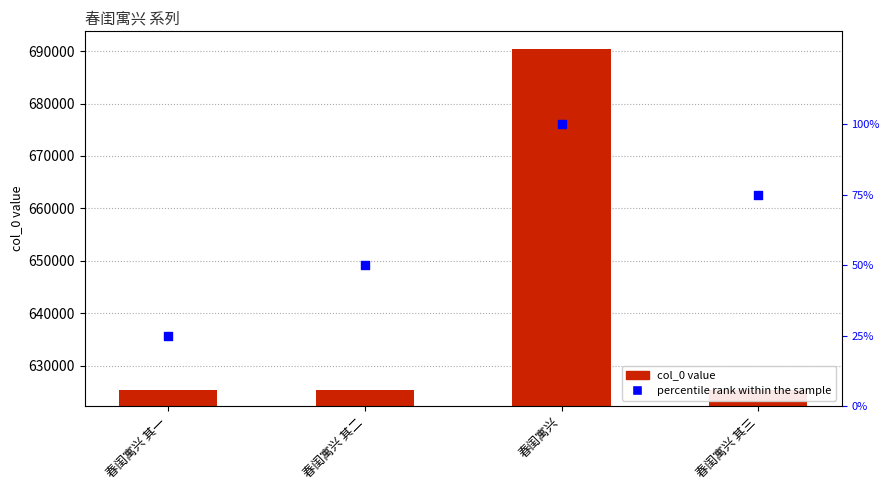

What is the total value across all series at 春闺寓兴 其三?

625462